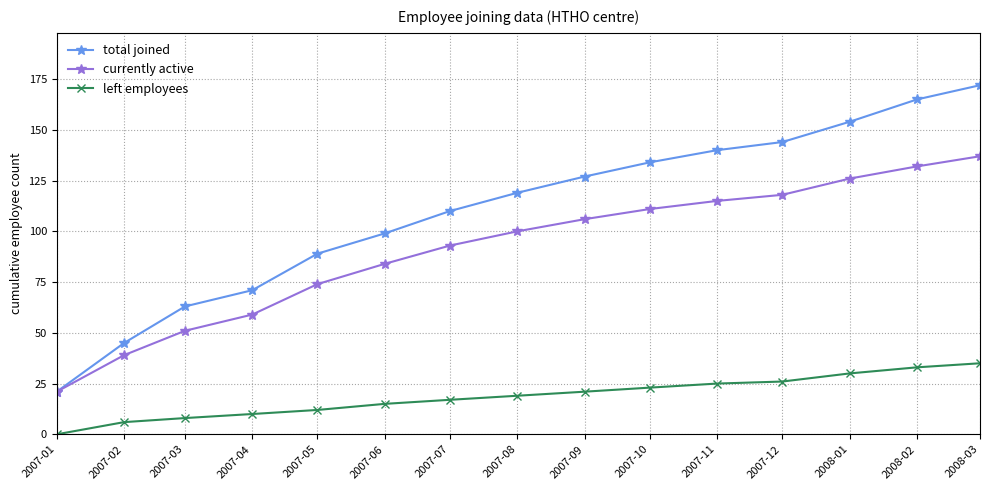

What is the sum of all currently active values?

1366